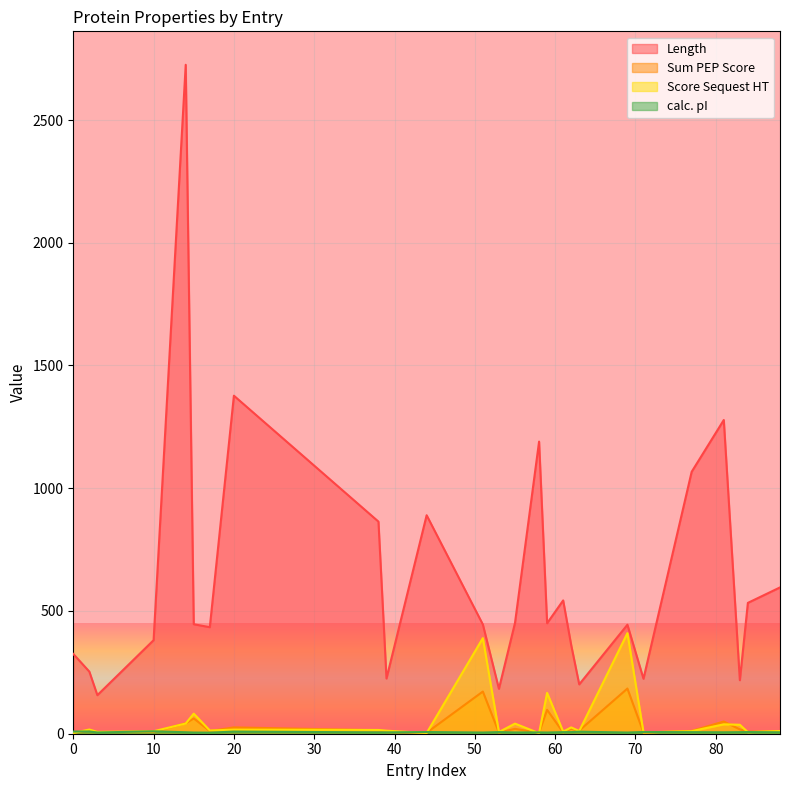

Reading left to right, what are all the values shown in this chart?

Length: 325.0	253.0	157.0	381.0	2725.0	446.0	434.0	1377.0	864.0	225.0	890.0	445.0	183.0	451.0	1190.0	450.0	543.0	361.0	201.0	444.0	224.0	1067.0	1278.0	218.0	533.0	596.0
Sum PEP Score: 4.3	12.7	7.1	7.8	42.4	62.1	10.9	25.8	14.0	6.6	4.0	171.8	4.7	19.9	3.5	97.3	5.1	19.7	12.7	184.0	4.7	11.5	49.7	17.6	8.5	10.4
Score Sequest HT: 3.2	17.1	7.4	10.0	41.6	81.8	13.1	16.8	15.3	12.4	2.8	389.5	7.0	41.2	2.2	166.4	8.5	25.8	11.0	409.6	5.4	10.4	38.3	36.5	6.2	11.2
calc. pI: 8.9	9.1	5.1	9.8	6.0	4.9	4.4	8.6	5.6	5.5	6.9	4.9	6.7	5.2	5.4	4.9	6.5	6.6	8.3	4.9	7.0	6.4	5.8	6.4	6.8	5.8